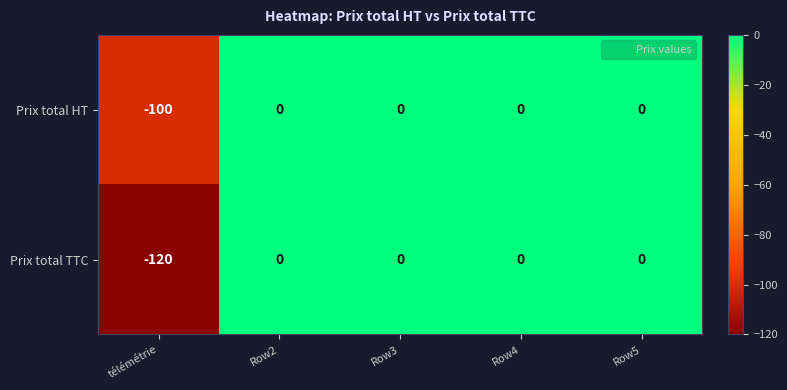

Which series has the largest range (max minus min)?

Prix total TTC